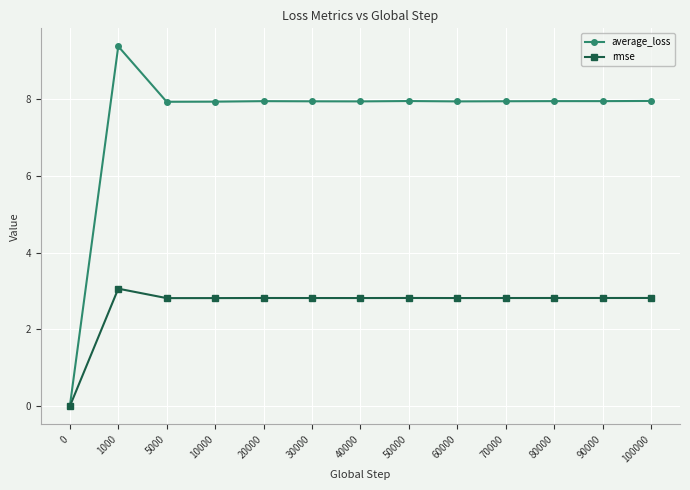

What is the value of the average_loss point at the 7th from the left?

7.9